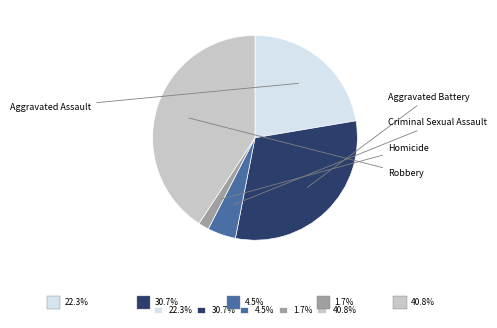

To the nearest percent, what is the combined percentage of Robbery and Aggravated Battery?

72%